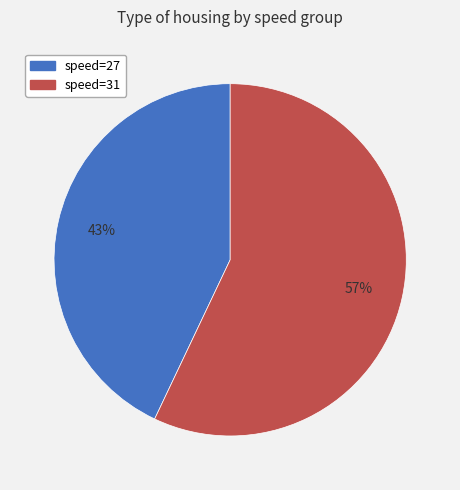

Is there any slice that represents more than half of the pie?

Yes